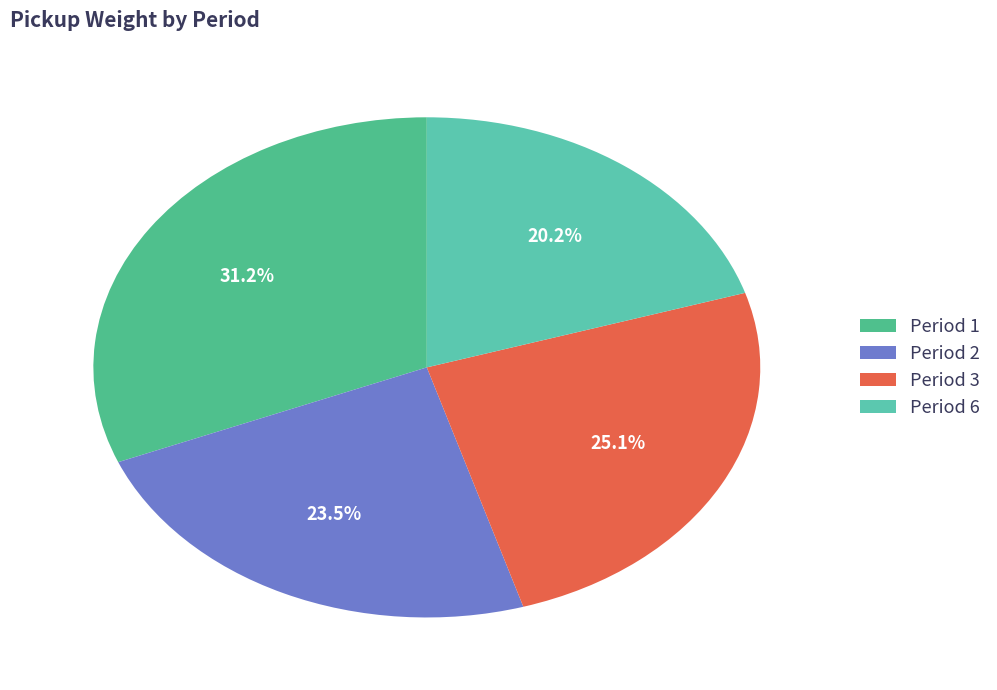

How many segments does this pie chart have?

4